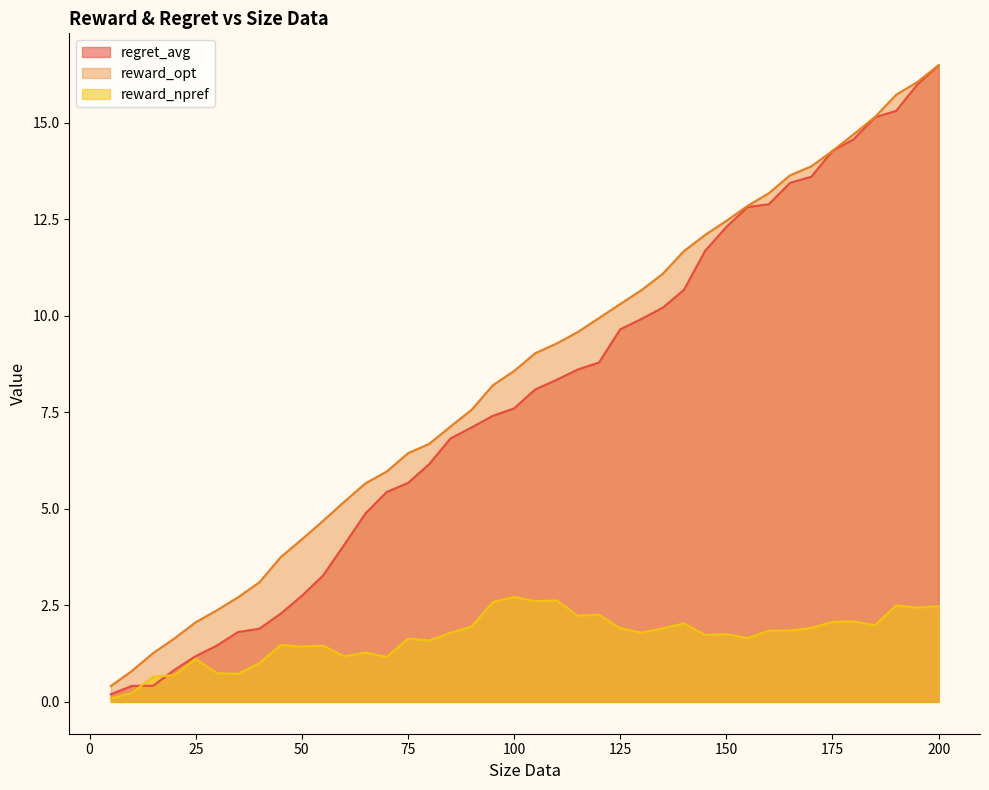

Is it true that reward_opt equals 1.3 at 15?

True